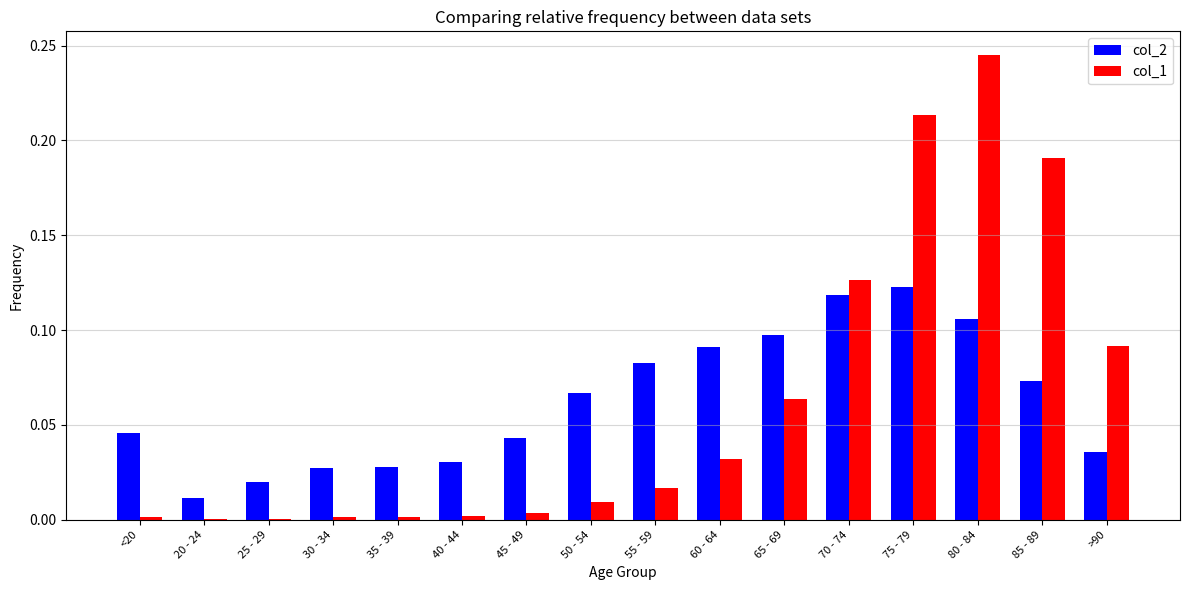

What is the sum of all col_1 values?

1.0